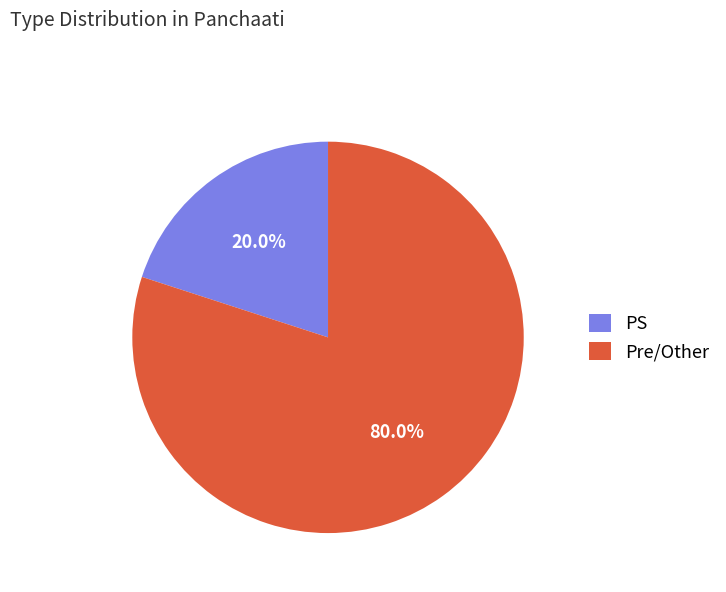

Which has a higher value, Pre/Other or PS?

Pre/Other